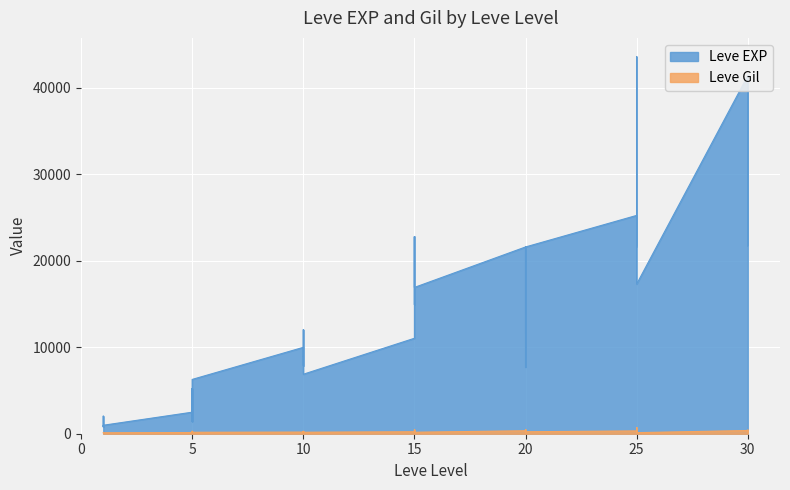

At how many categories does at least one series exceed 1672?

33